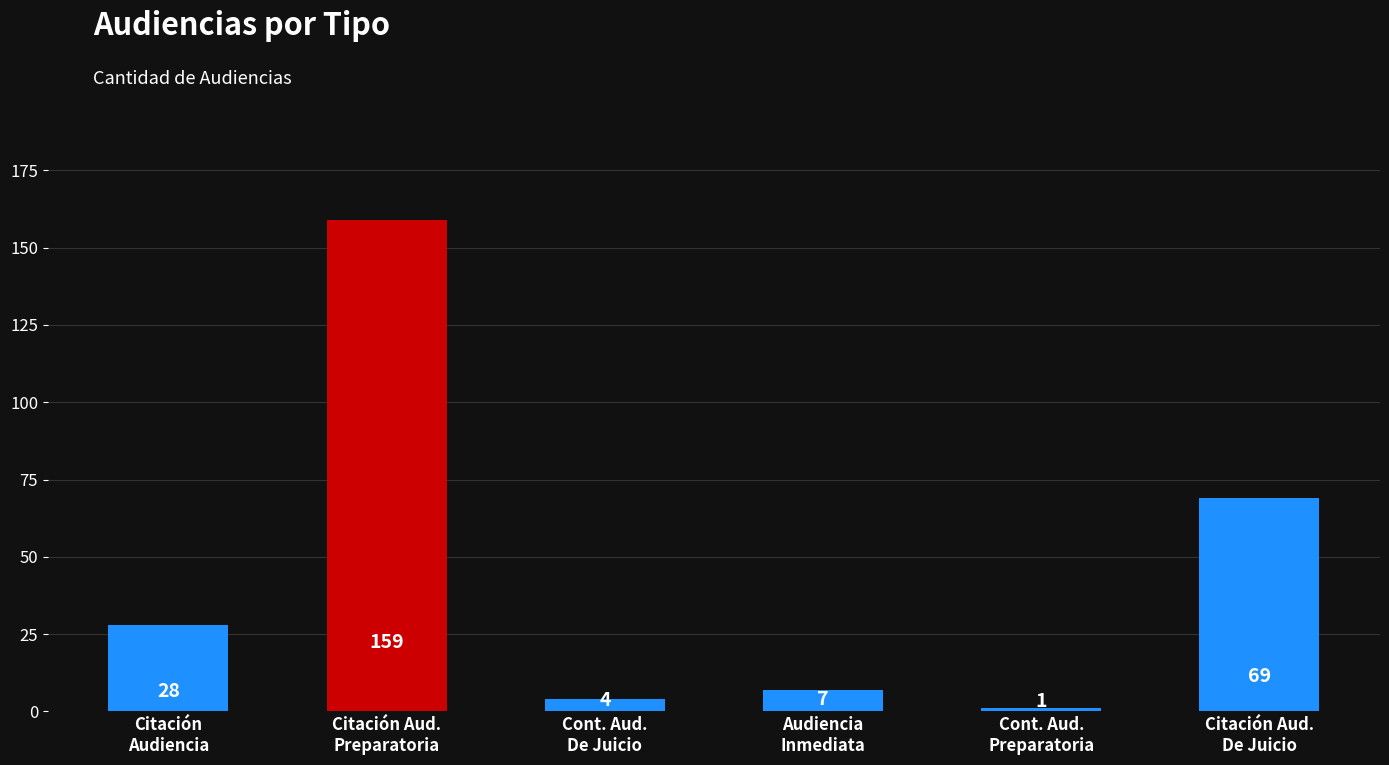

What is the greatest value displayed?

159